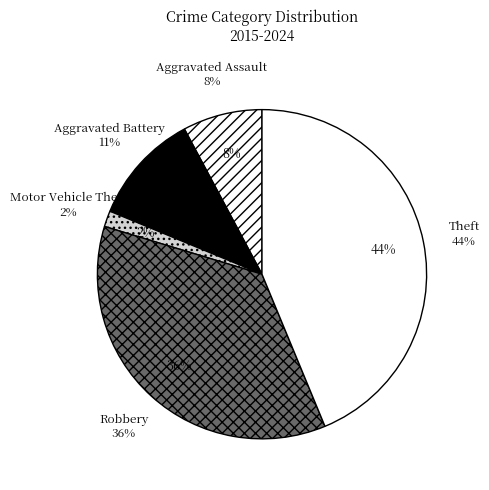

To the nearest percent, what is the difference between the largest and smallest slice percentages?

42%